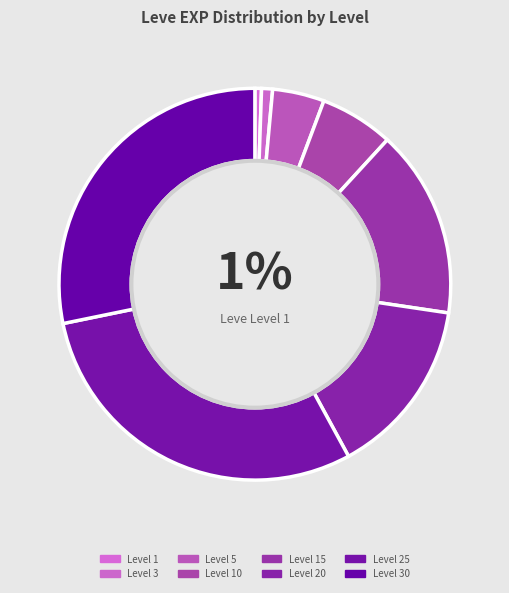

Is there a majority slice in this chart?

No